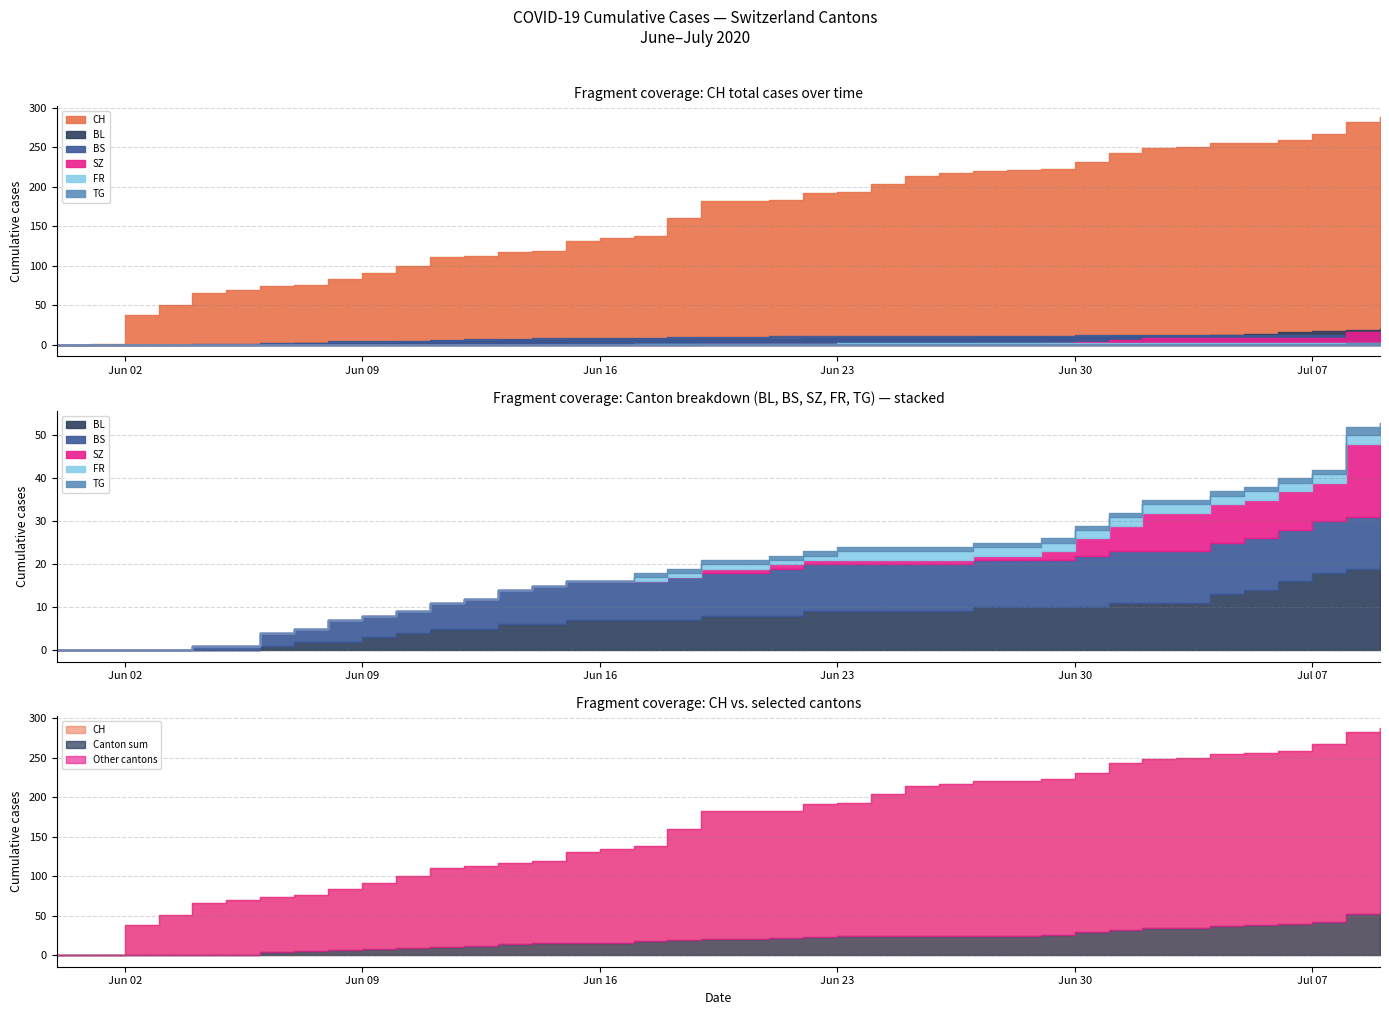

Where does the CH series first go above 182?

2020-06-21